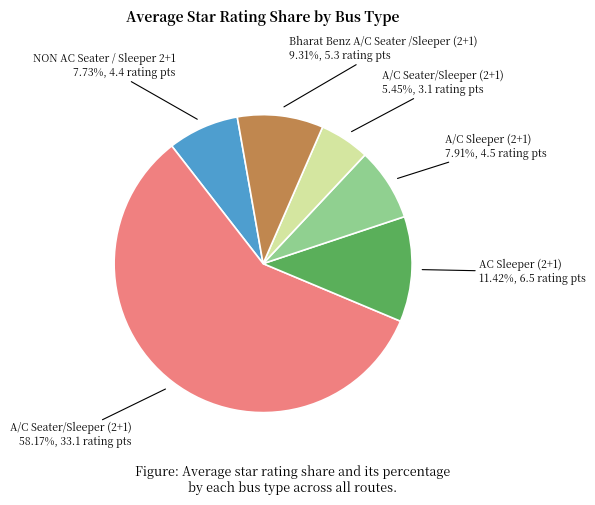

Is there any slice that represents more than half of the pie?

Yes